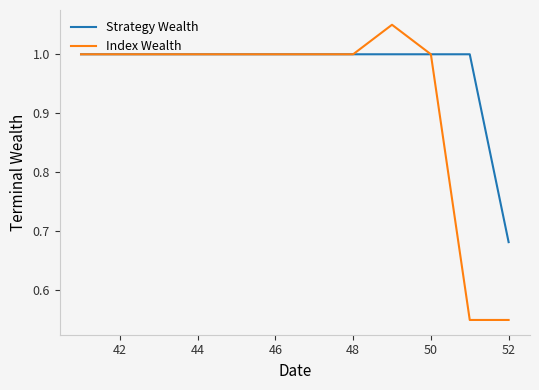

What is the highest value of the Strategy Wealth series?

1.0